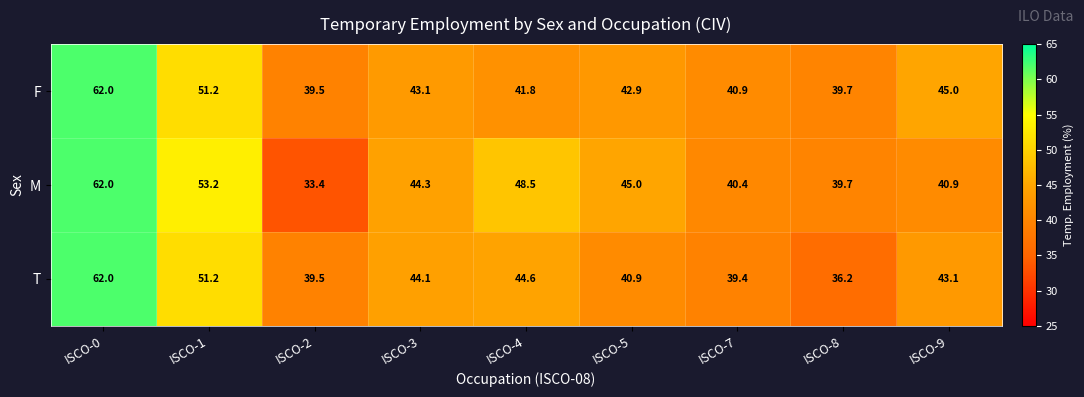

What is the spread (max minus min) of values at ISCO-2?

6.1